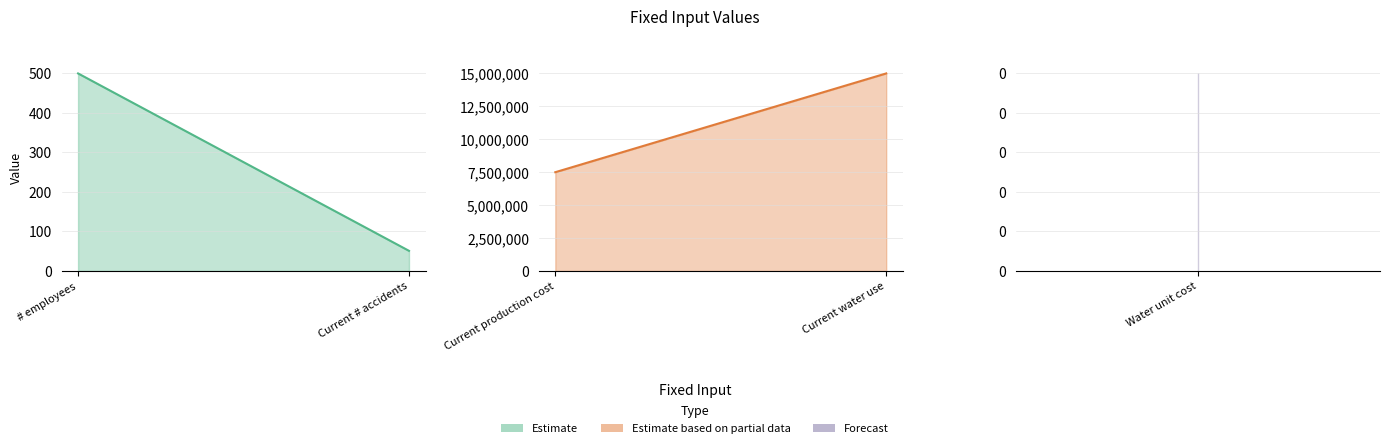

What is the label of the 2nd point from the right?

# employees